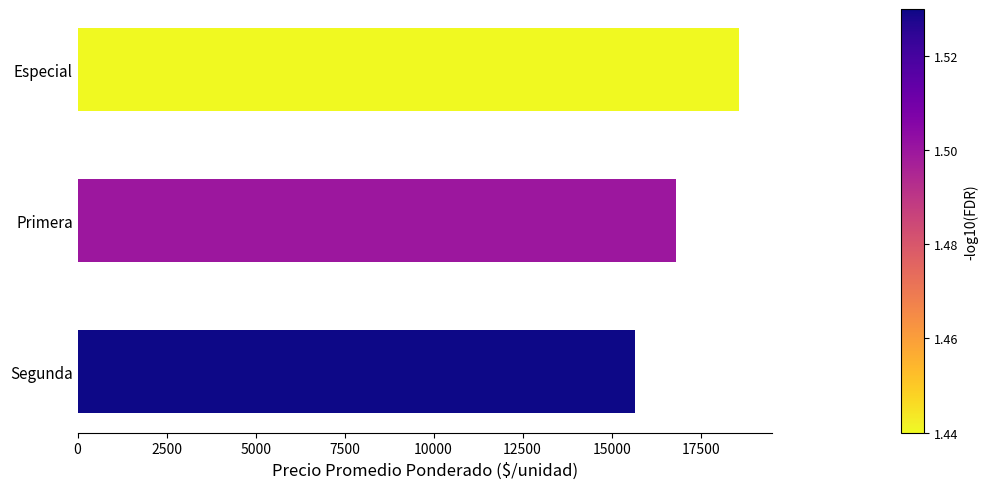

What is the change in value from Segunda to Especial?

+2916